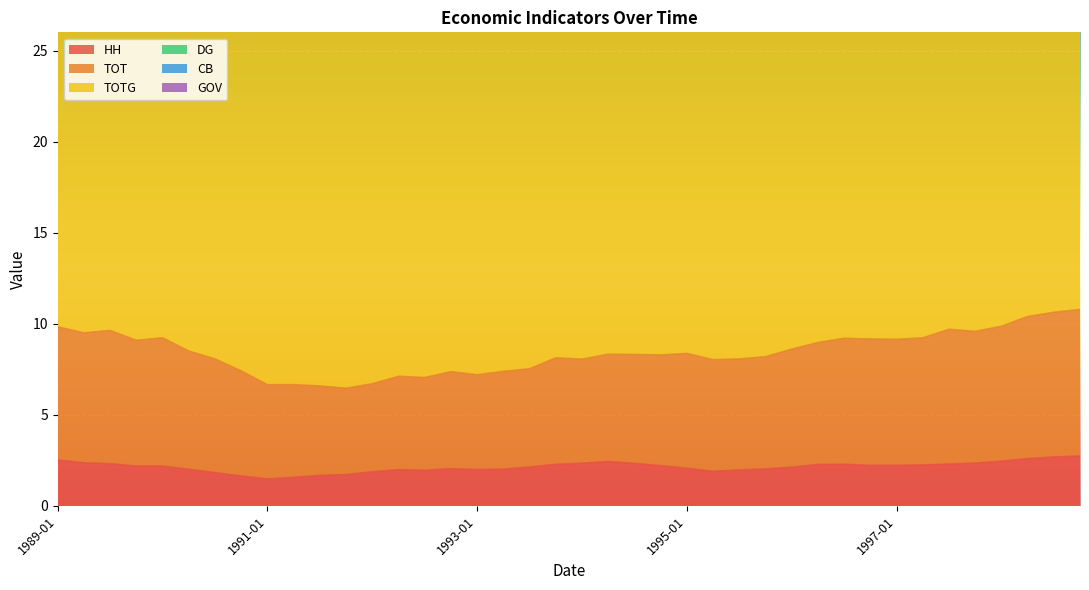

How many lines are shown in the chart?

6